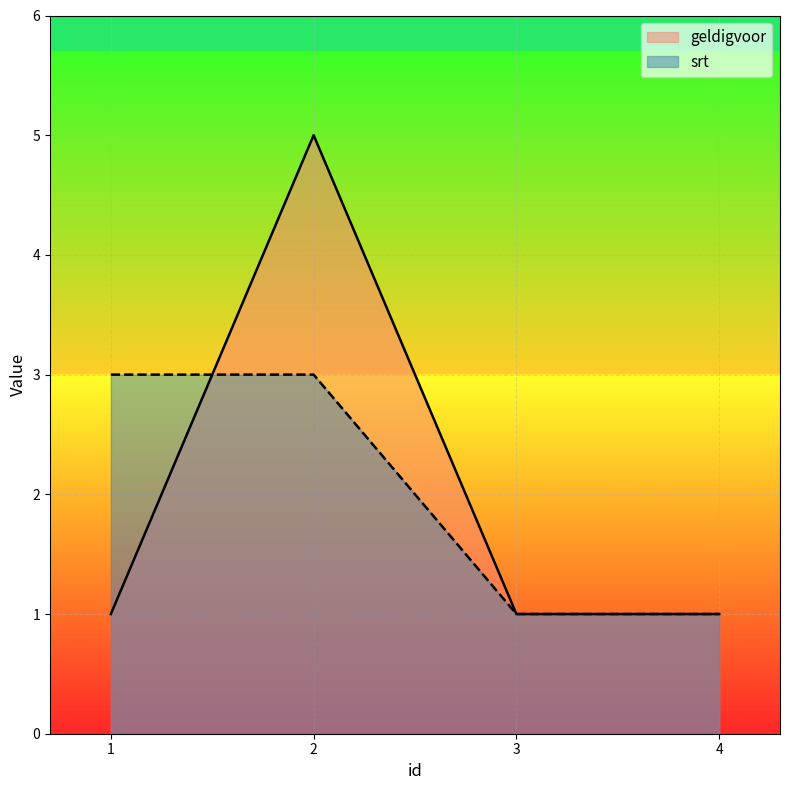

Is it true that srt equals 1 at 4?

True